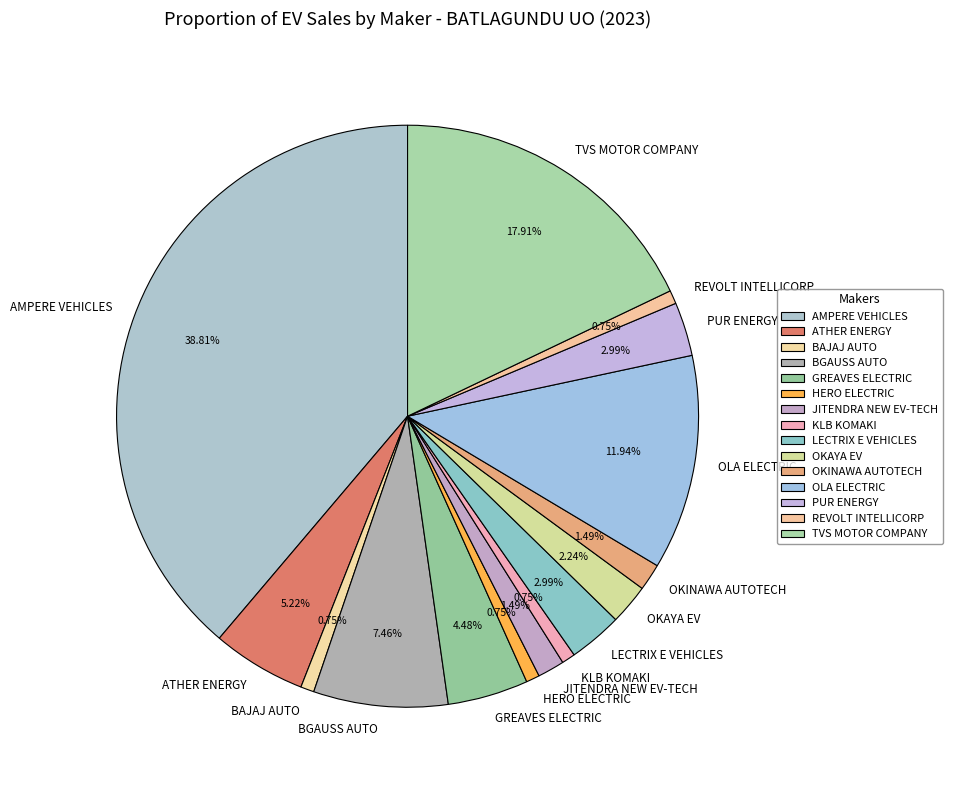

Is the sum of OKINAWA AUTOTECH and BAJAJ AUTO greater than half?

No